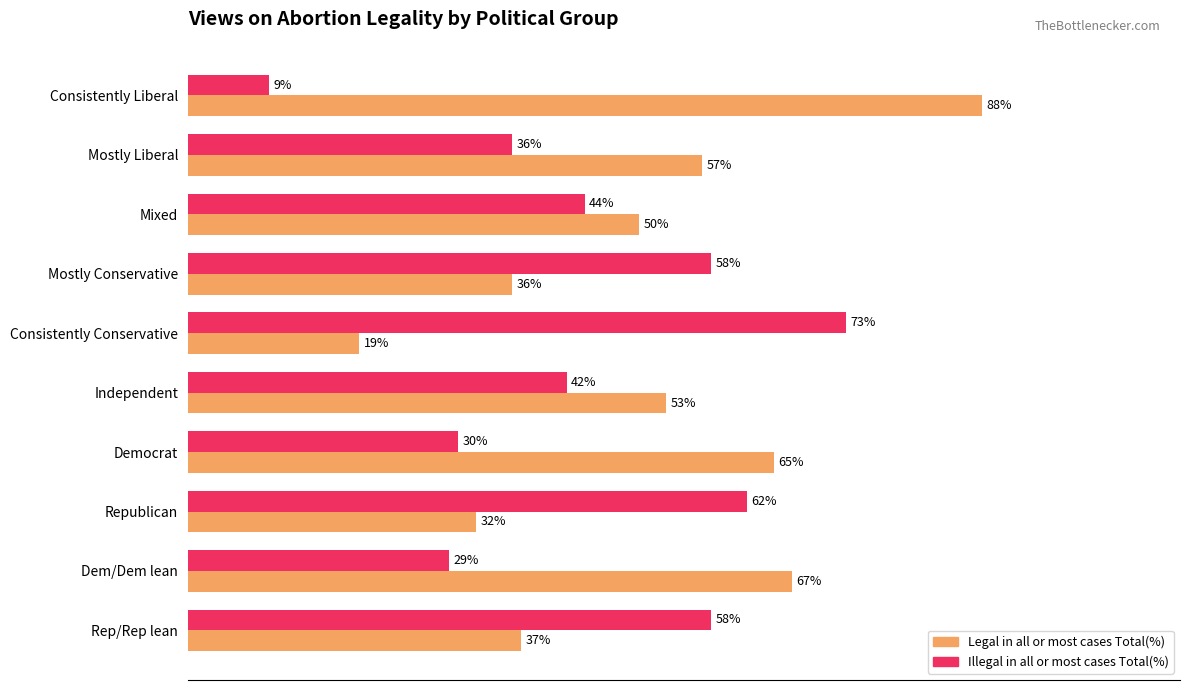

Which series has the widest spread of values?

Legal in all or most cases Total(%)